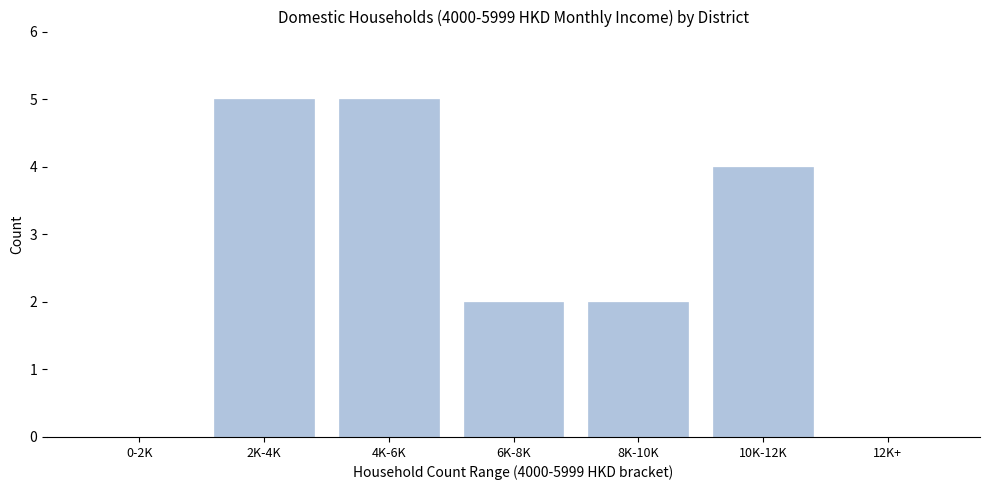

Reading right to left, transcribe all the data shown in this chart.

12K+=0	10K-12K=4	8K-10K=2	6K-8K=2	4K-6K=5	2K-4K=5	0-2K=0